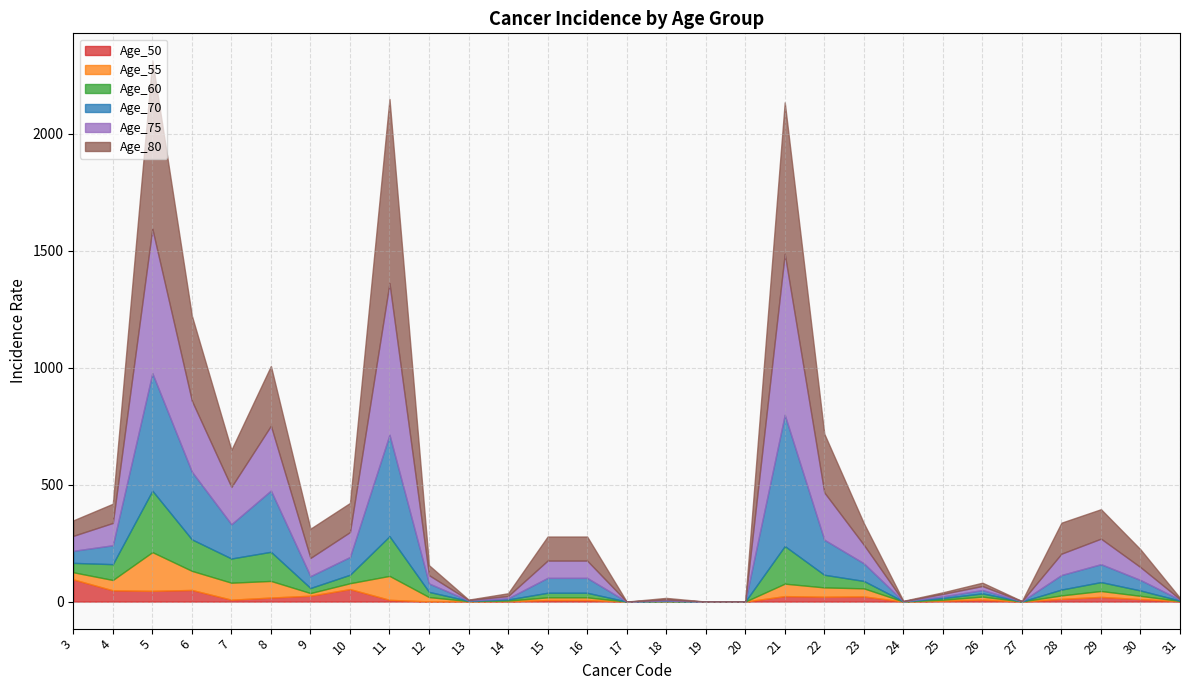

Between 9 and 30, which is larger?

9